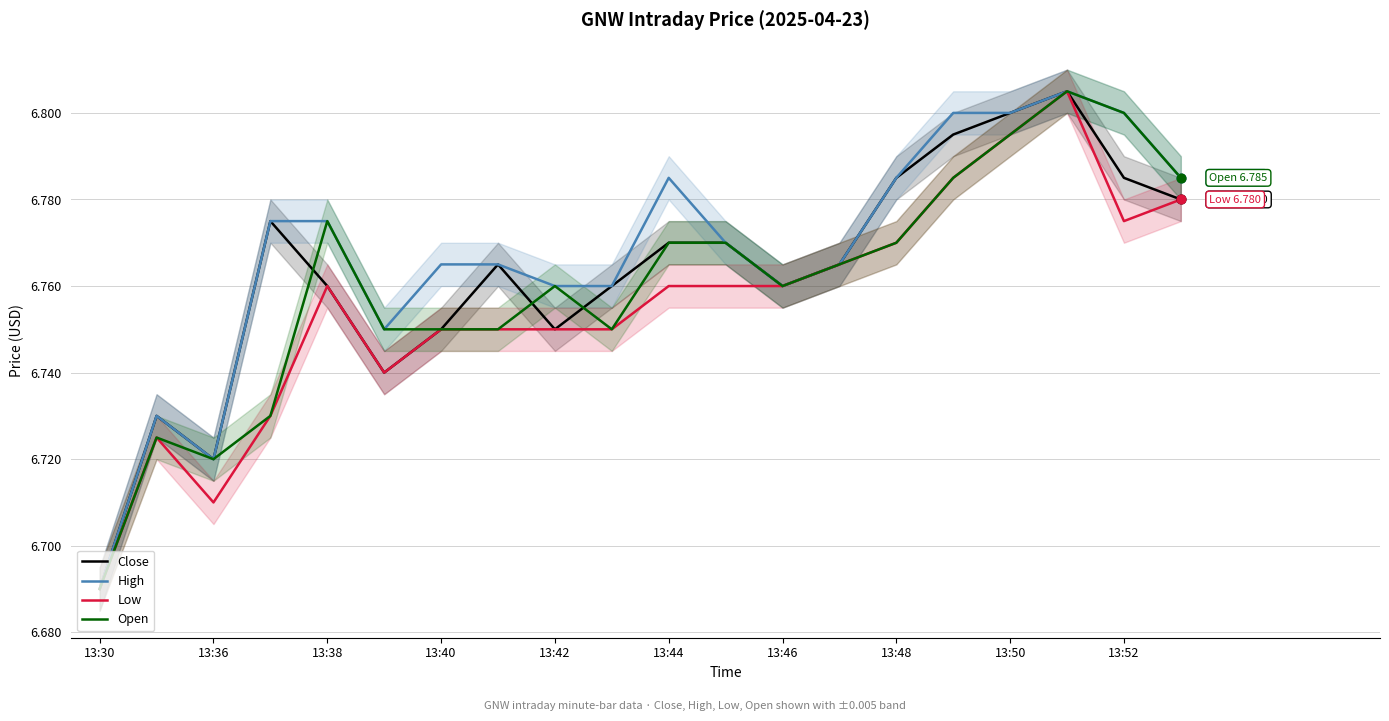

Which category has the lowest value in the Open series?

13:30